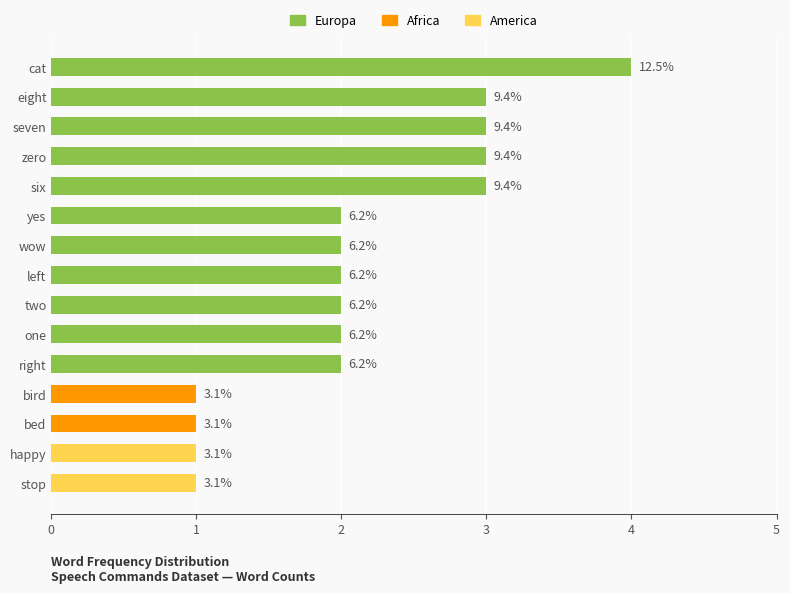

How many bars are there in total?

15